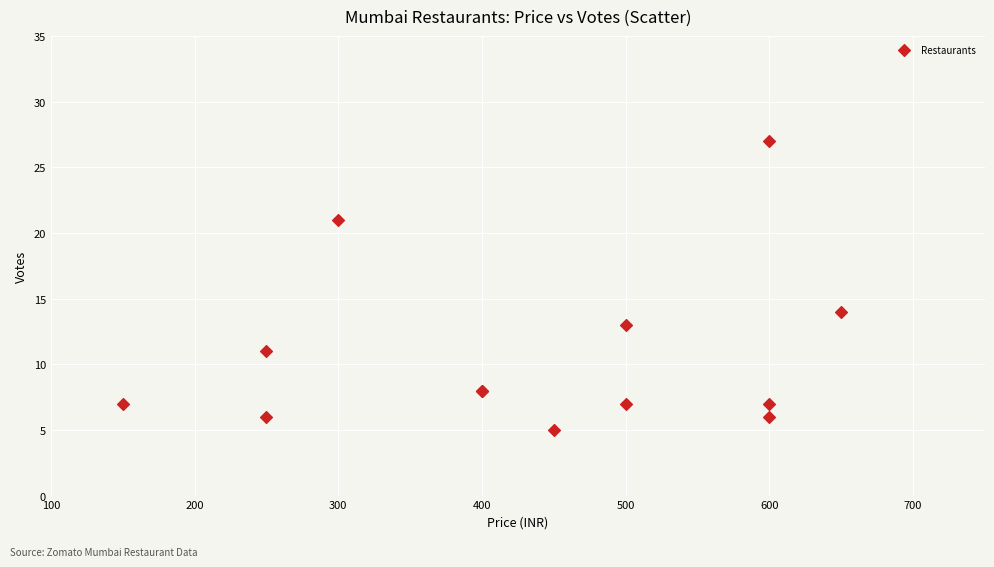

What Y value in the scatter plot is closest to 16?

14